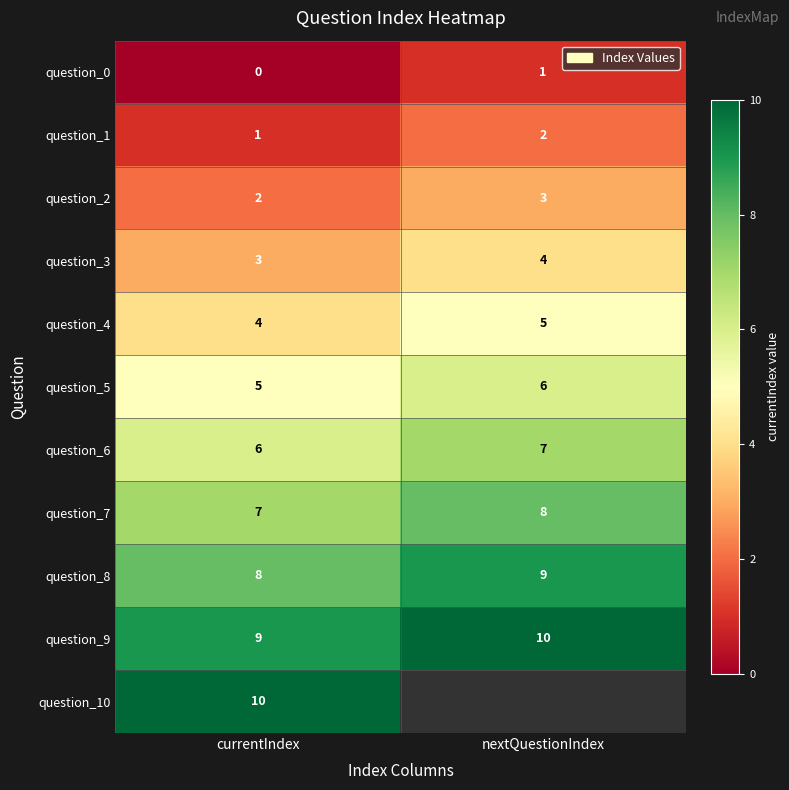

What is the sum of the question_6 values at nextQuestionIndex and currentIndex?

13